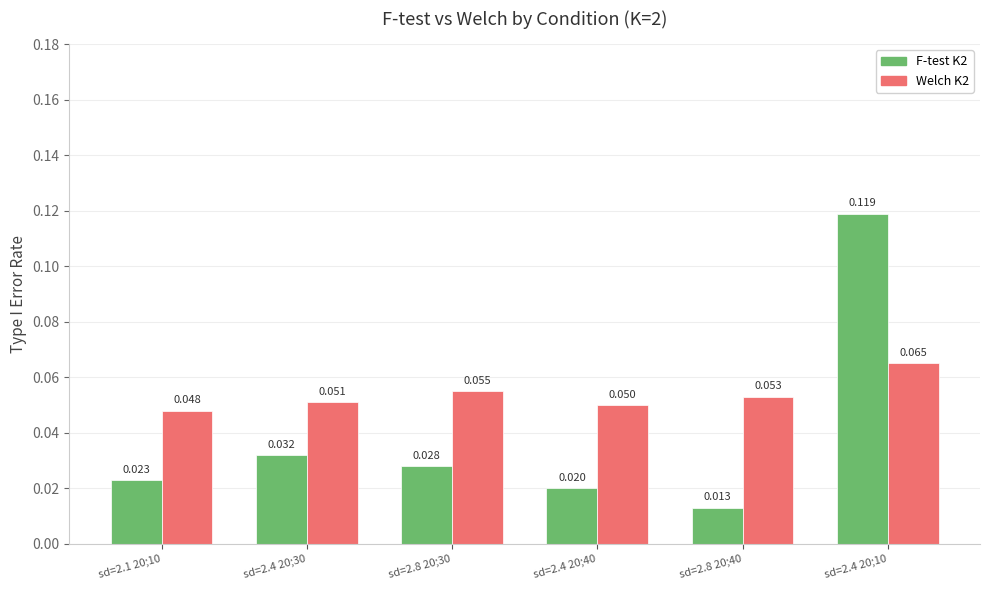

Rank the series by their maximum value, from highest to lowest.

F-test K2, Welch K2